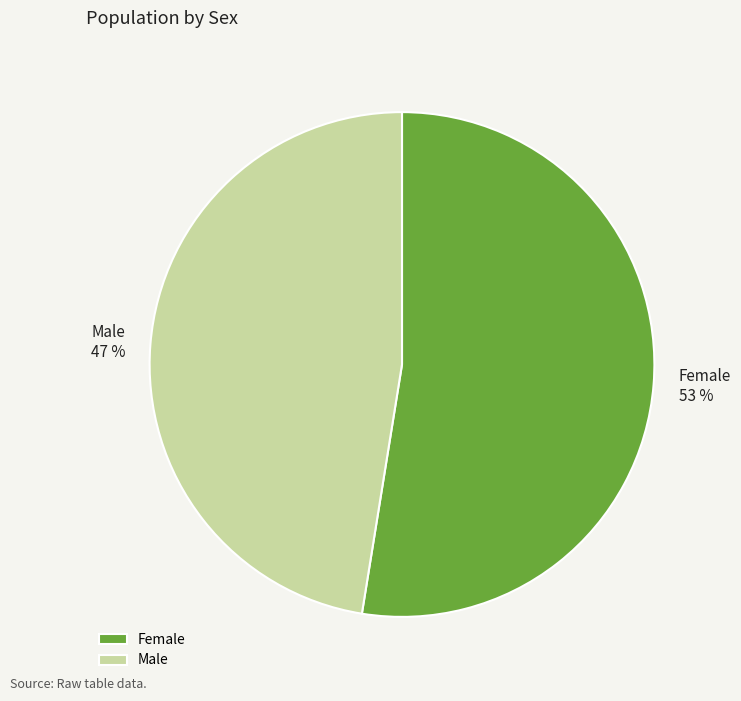

Count the number of slices in the pie.

2